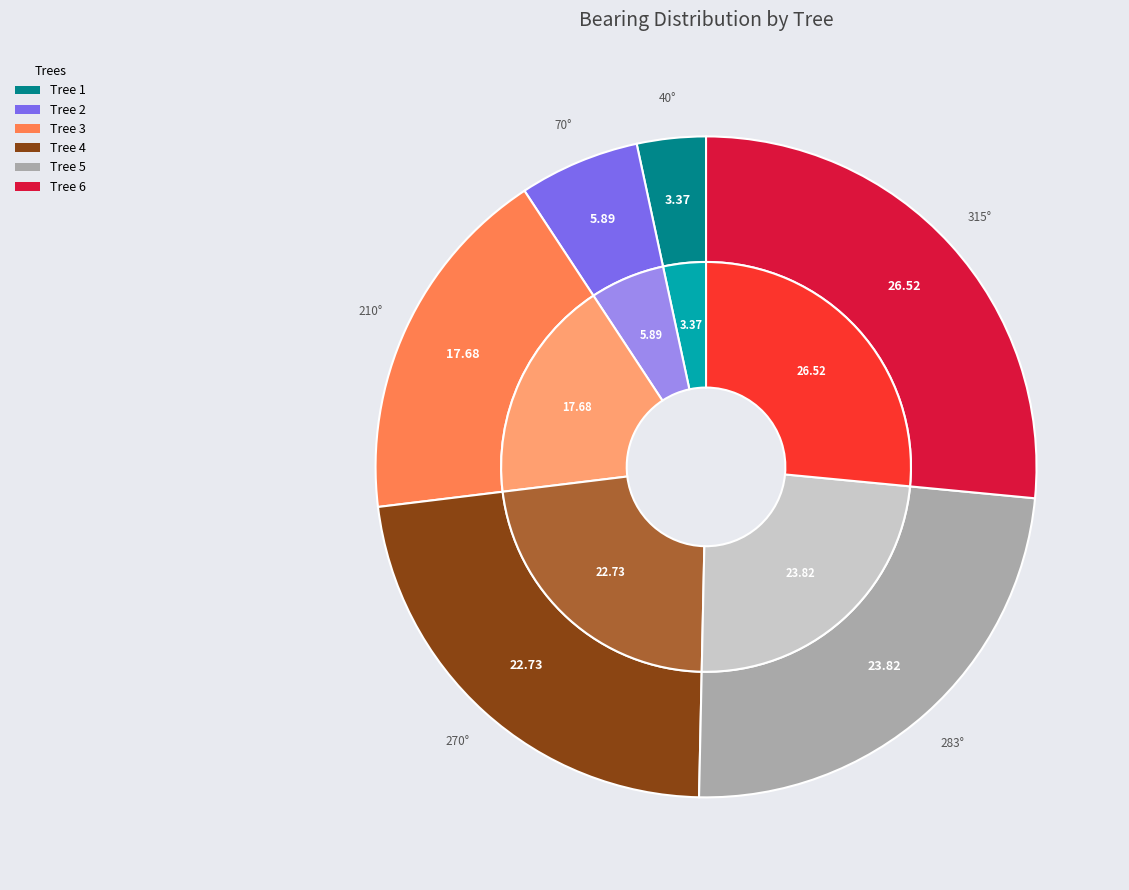

Is there a majority slice in this chart?

No